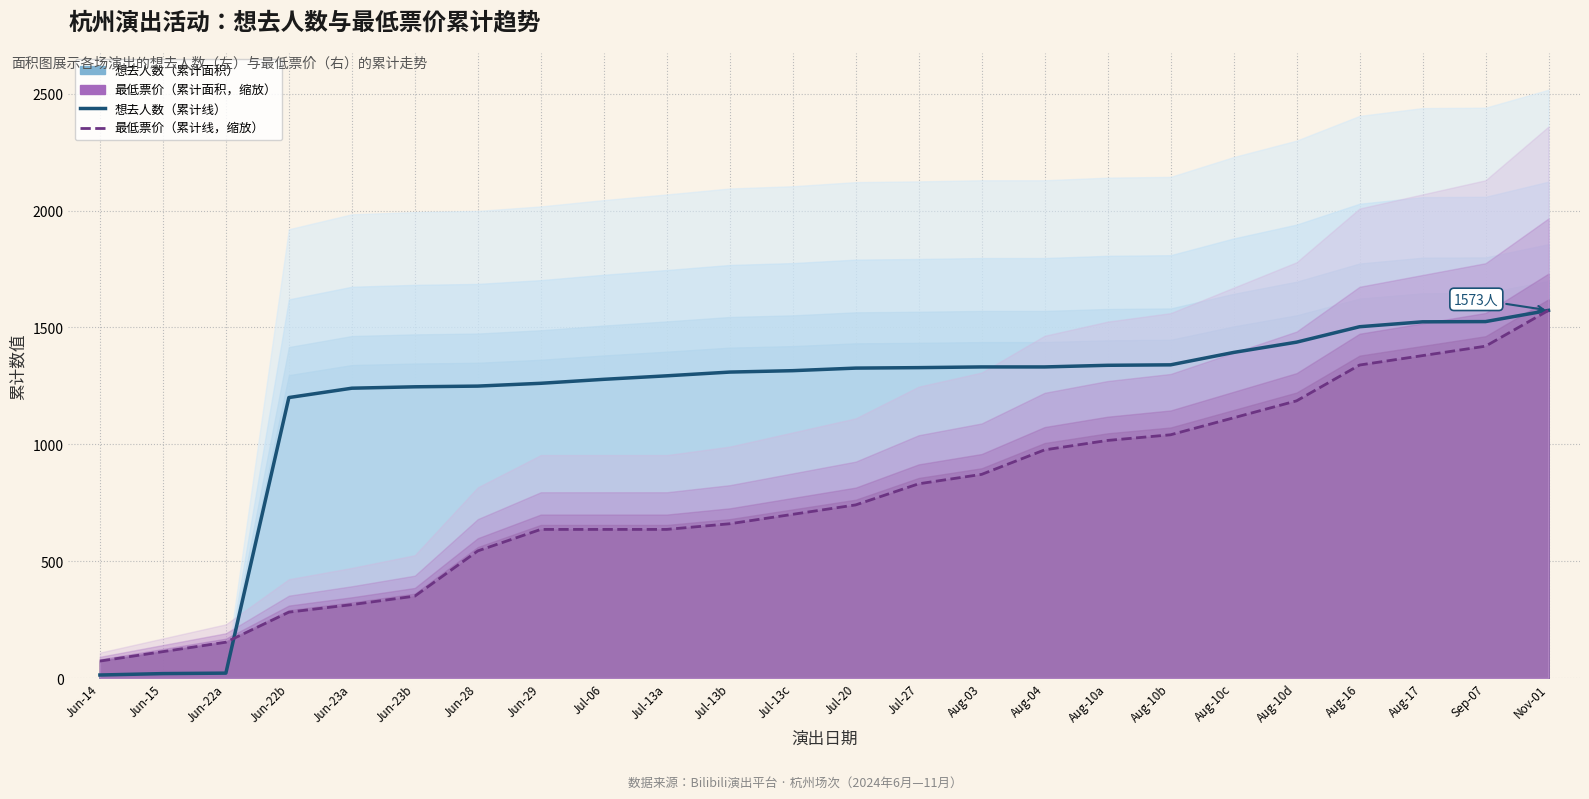

How many lines are shown in the chart?

2